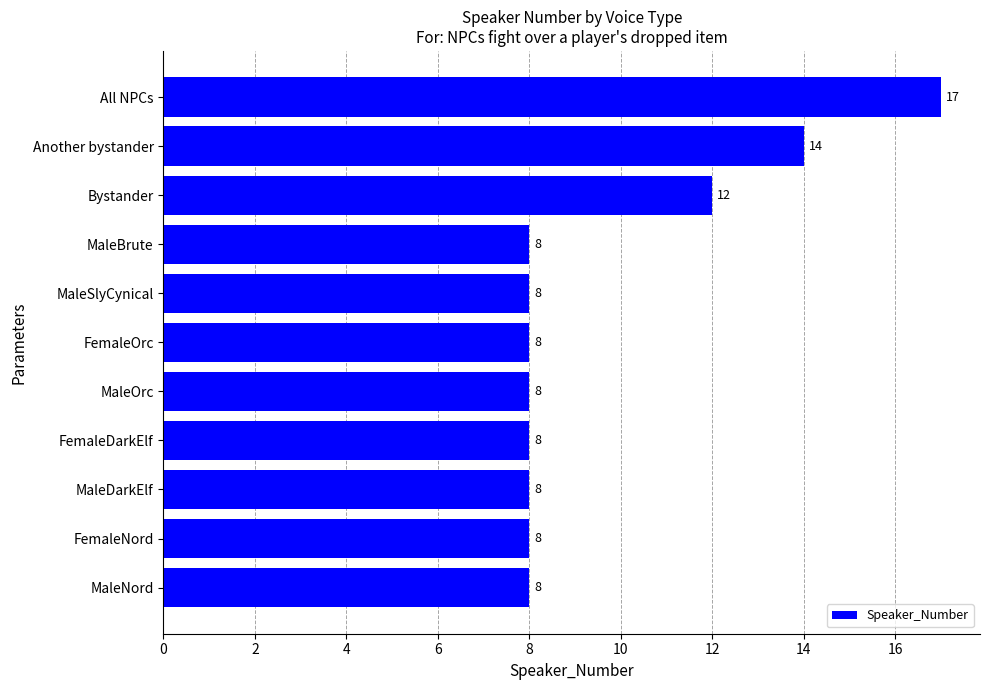

What is the difference between the second highest and minimum values?

6